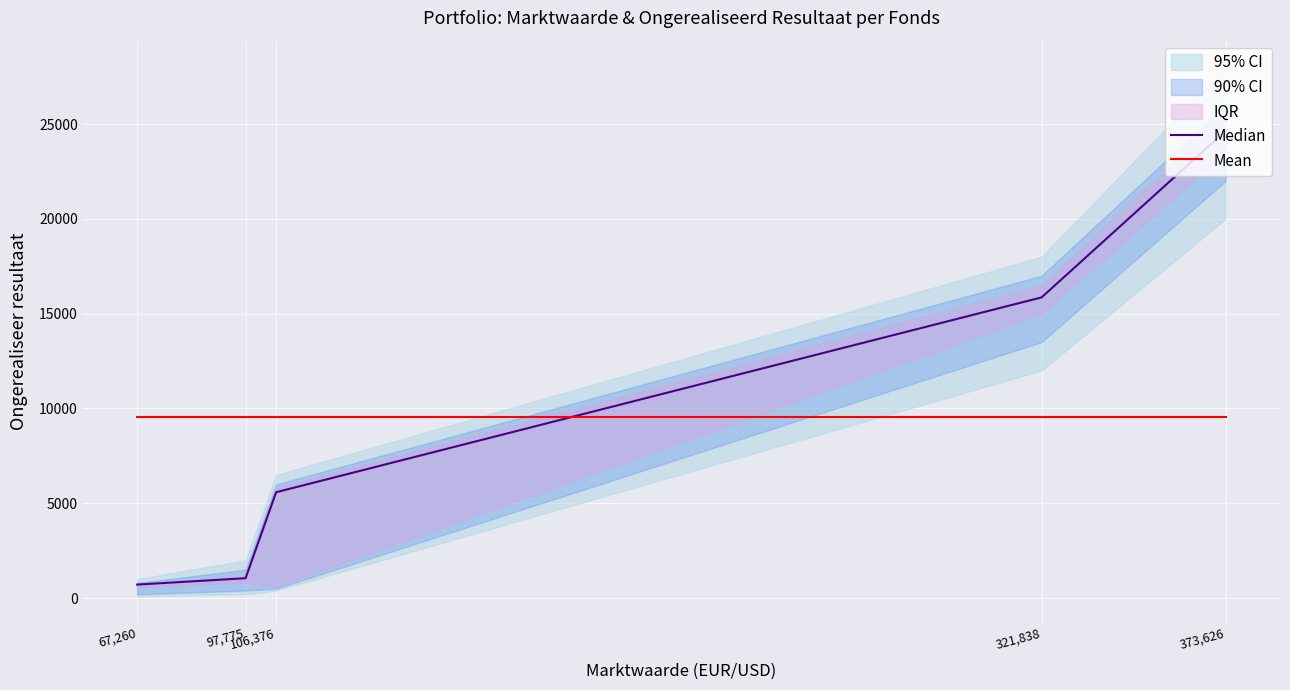

What is the minimum value shown in the chart?

715.0